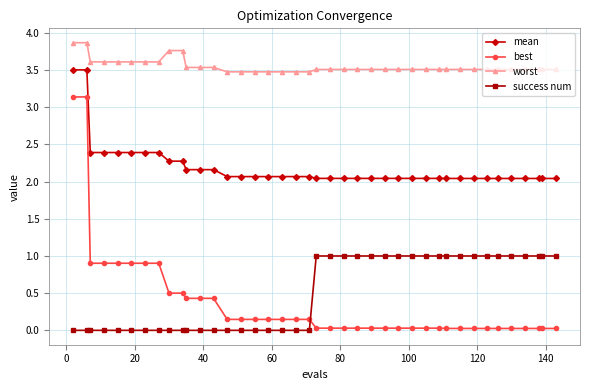

Which series has the largest total across all categories?

worst